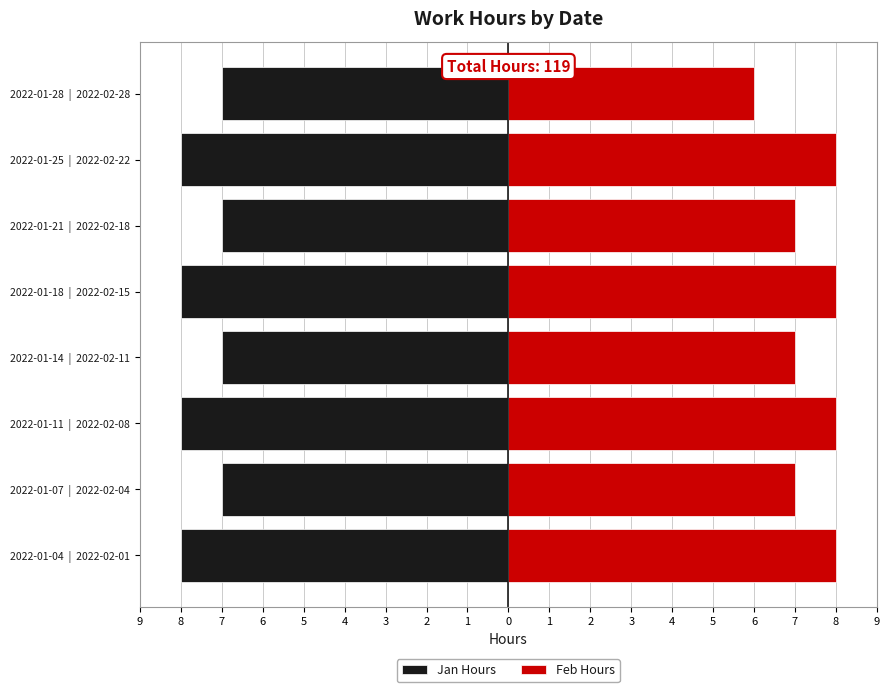

How many bars are there in each group?

2